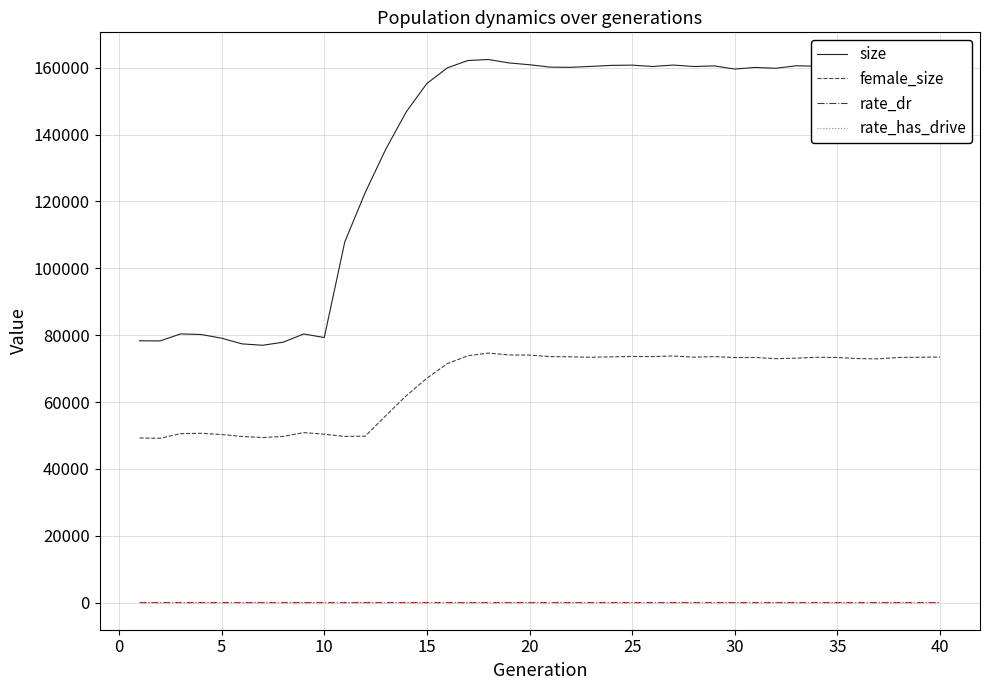

In rate_has_drive, how many points are lower than both neighbors (excluding endpoints)?

6